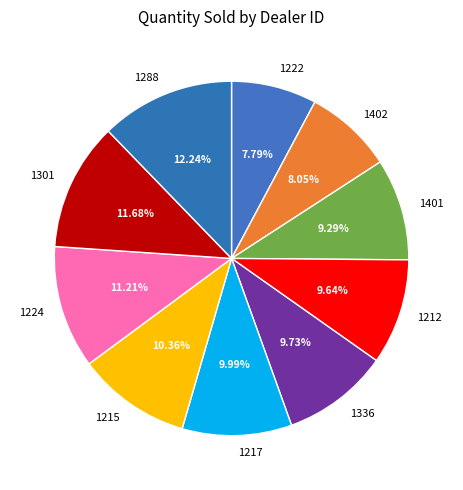

How many slices are in this pie chart?

10